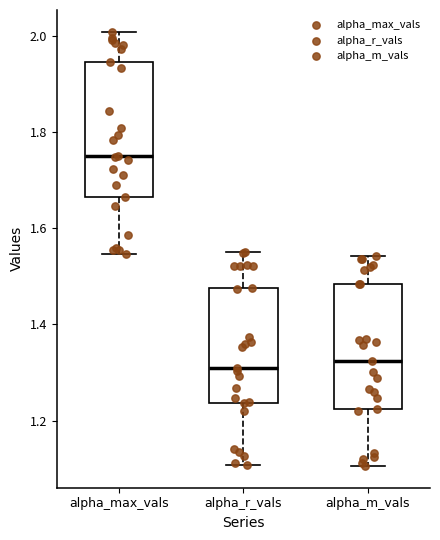

Reading left to right, transcribe this box plot: for each box, give where its median line is, the range the box spans, and where its two whiskers end, as read against the y-axis. The values are not printed on the chart, so give them approximately, as read against the axis.

alpha_max_vals: median 1.76, box 1.66 to 1.94, whiskers 1.54 to 2.00
alpha_r_vals: median 1.32, box 1.24 to 1.48, whiskers 1.10 to 1.56
alpha_m_vals: median 1.32, box 1.22 to 1.48, whiskers 1.10 to 1.54